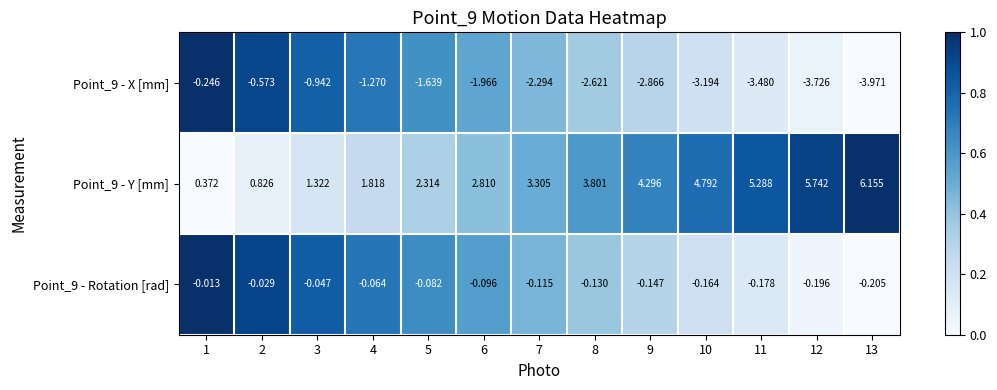

Count the number of categories in the chart.

13